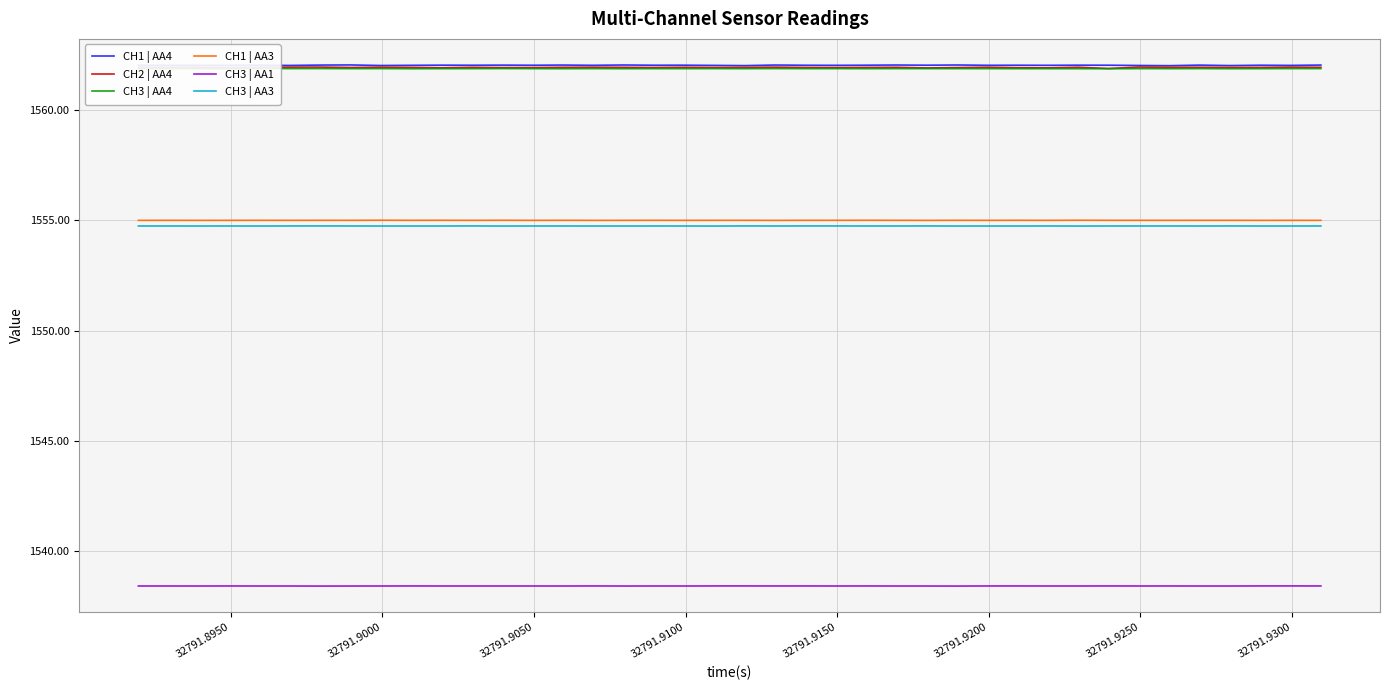

True or false: CH1 | AA3 and CH3 | AA1 cross at least once.

False